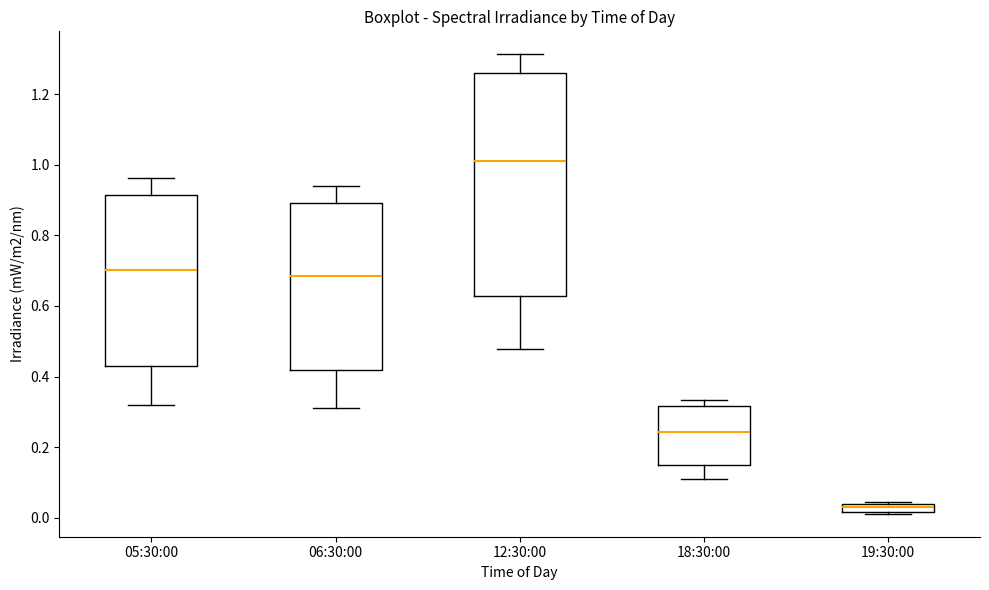

Which box has the lowest median line?

19:30:00